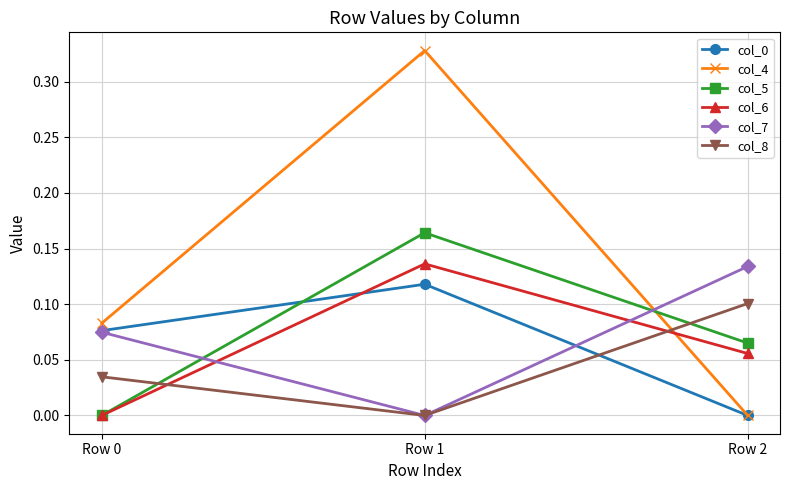

At how many categories does at least one series exceed 0?

3